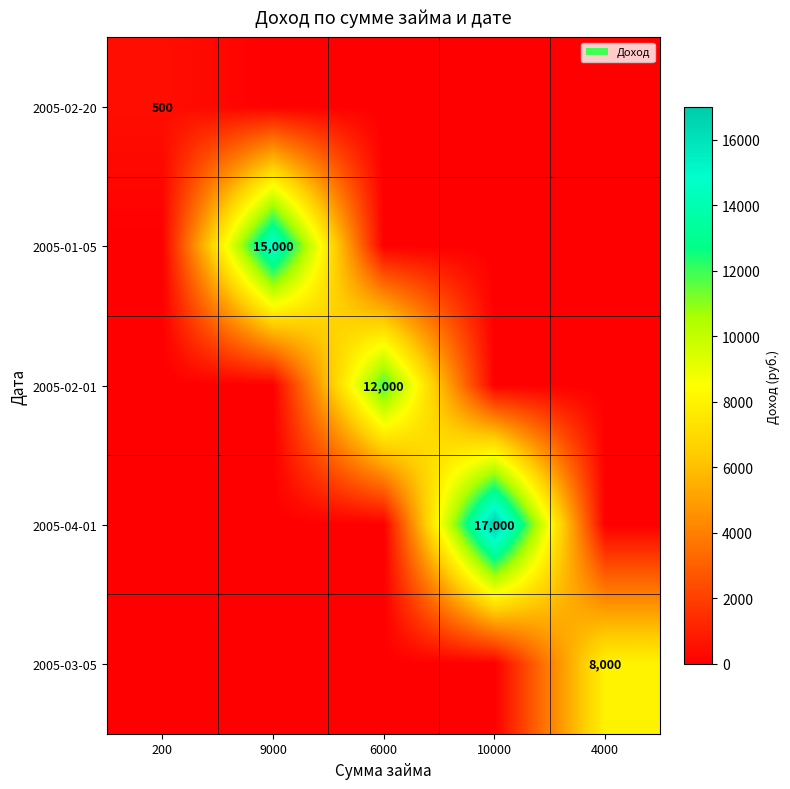

True or false: 2005-02-20 has a value of 500 at 200.

True